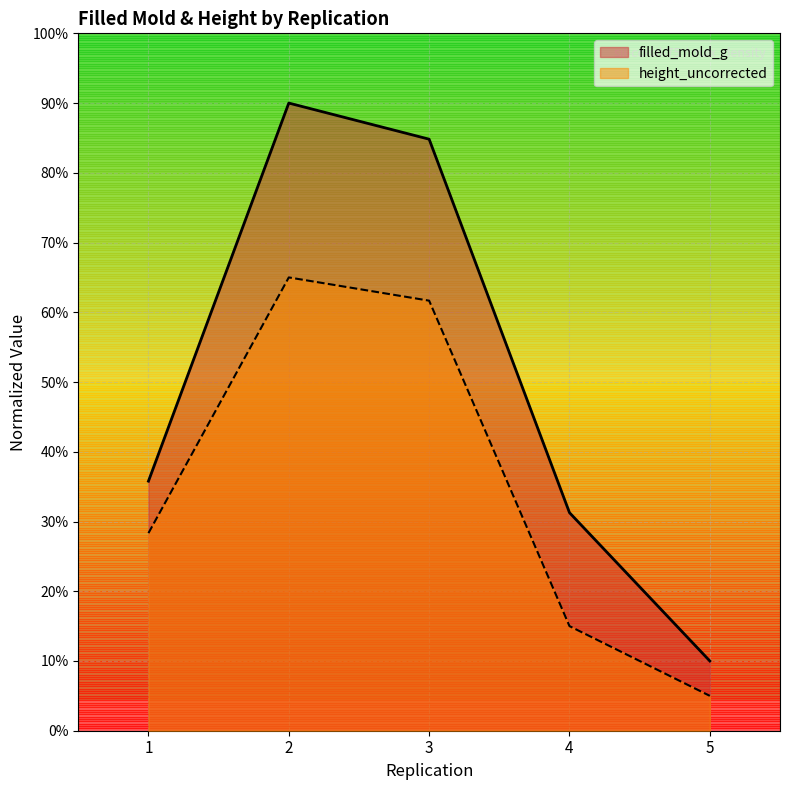

Is the value of height_uncorrected at 5 greater than the value of filled_mold_g at 2?

No